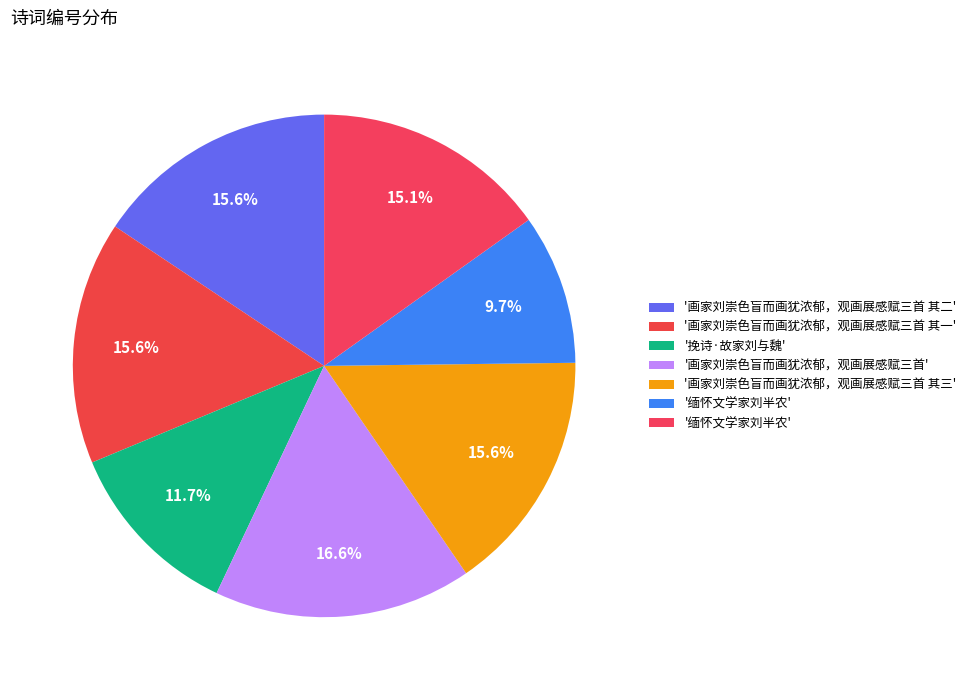

Does any single category account for the majority?

No